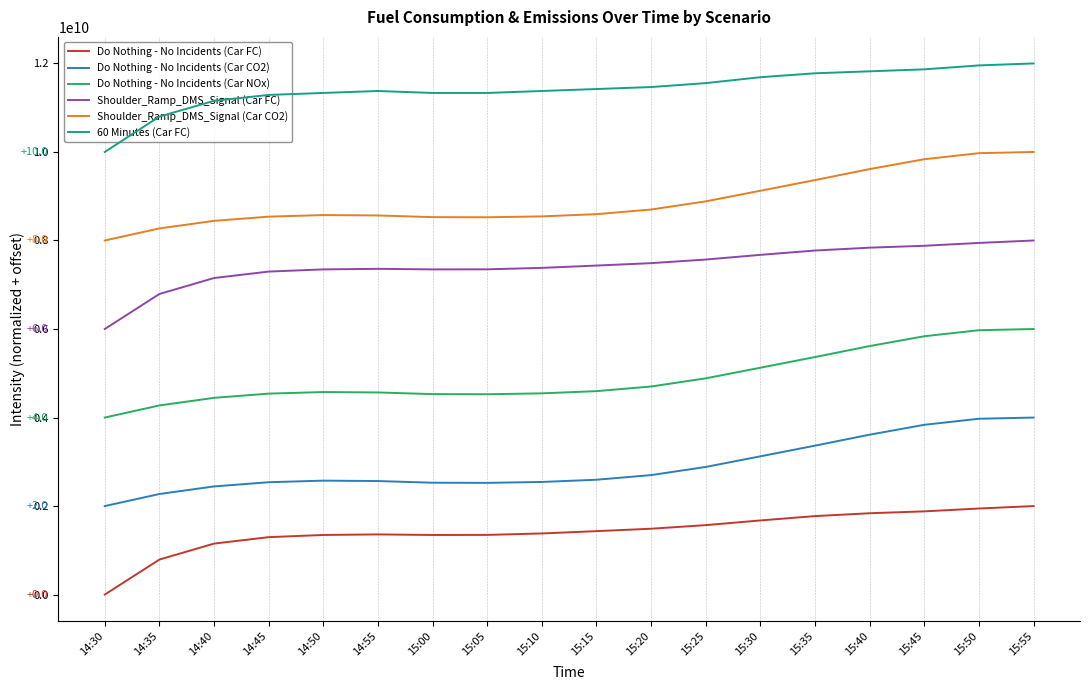

Rank the series by their maximum value, from lowest to highest.

Do Nothing - No Incidents (Car FC), Do Nothing - No Incidents (Car CO2), Do Nothing - No Incidents (Car NOx), Shoulder_Ramp_DMS_Signal (Car FC), Shoulder_Ramp_DMS_Signal (Car CO2), 60 Minutes (Car FC)